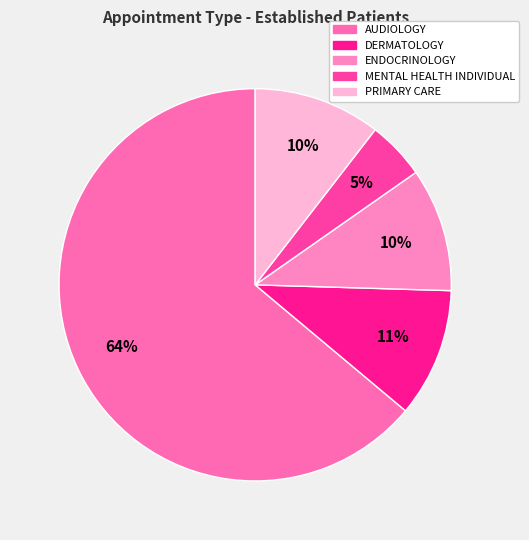

Which slice is the largest?

AUDIOLOGY